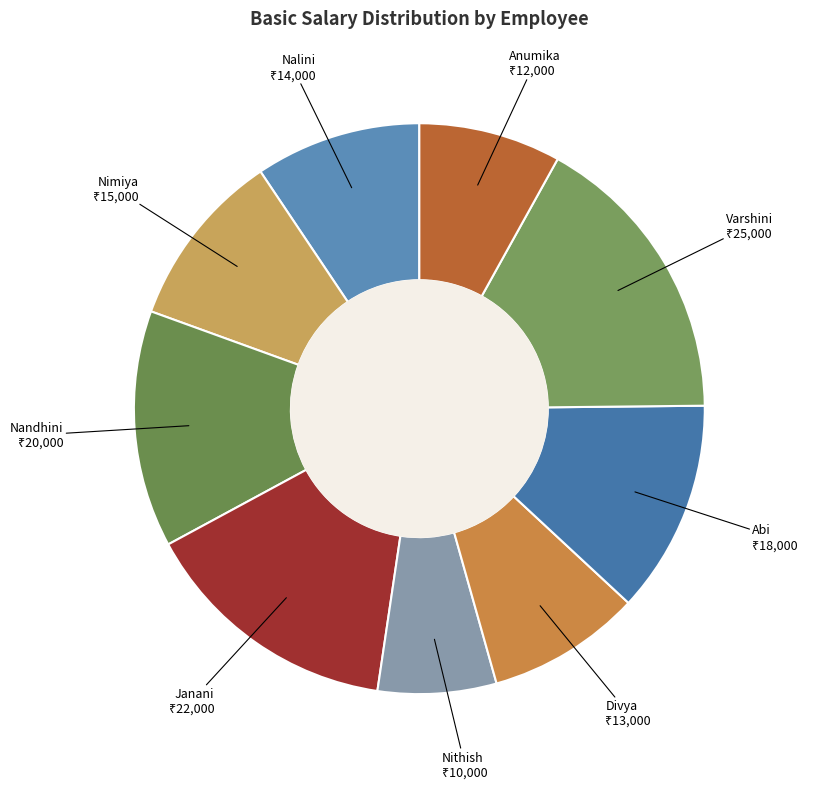

The Nandhini slice represents 13% of the pie. True or false?

True